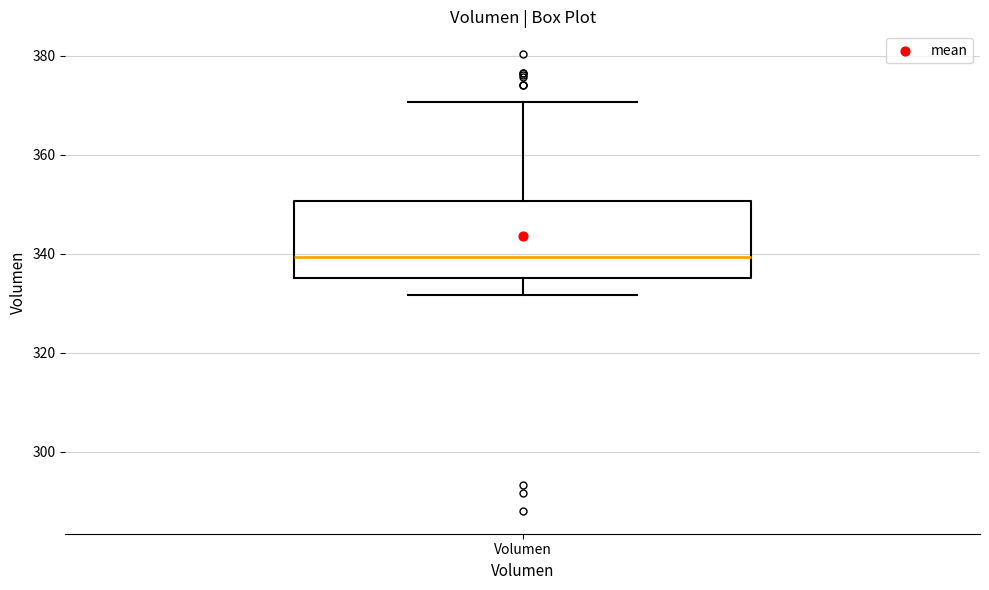

Transcribe this box plot: give where the median line is, the range the box spans, and where the two whiskers end, as read against the y-axis. The values are not printed on the chart, so give them approximately, as read against the axis.

median 340, box 336 to 350, whiskers 332 to 370